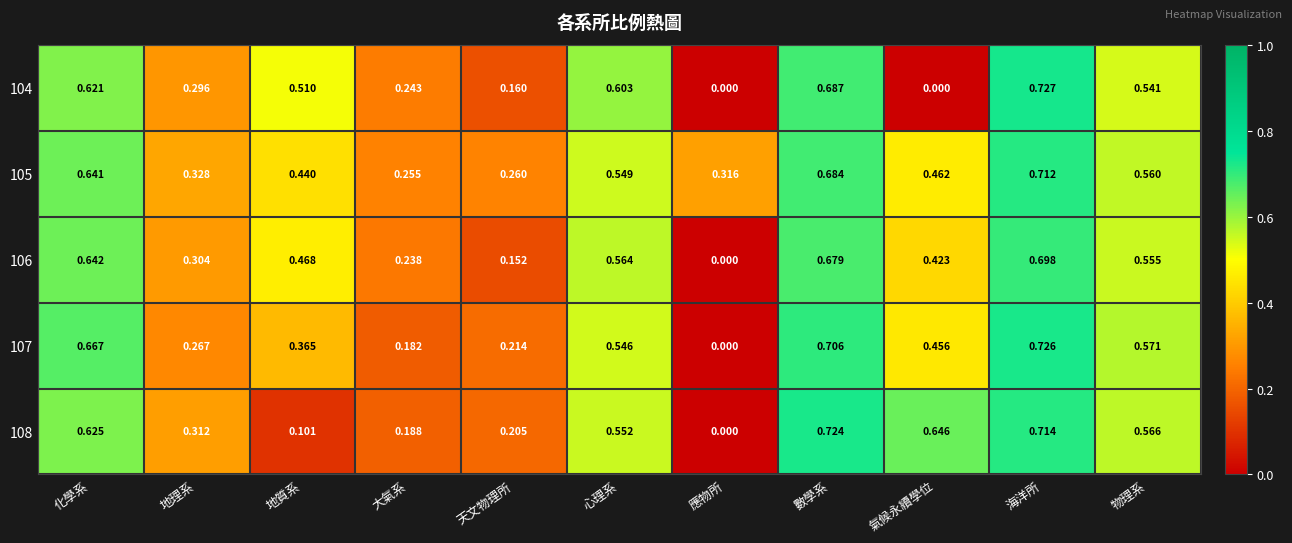

Which series has the largest total across all categories?

105